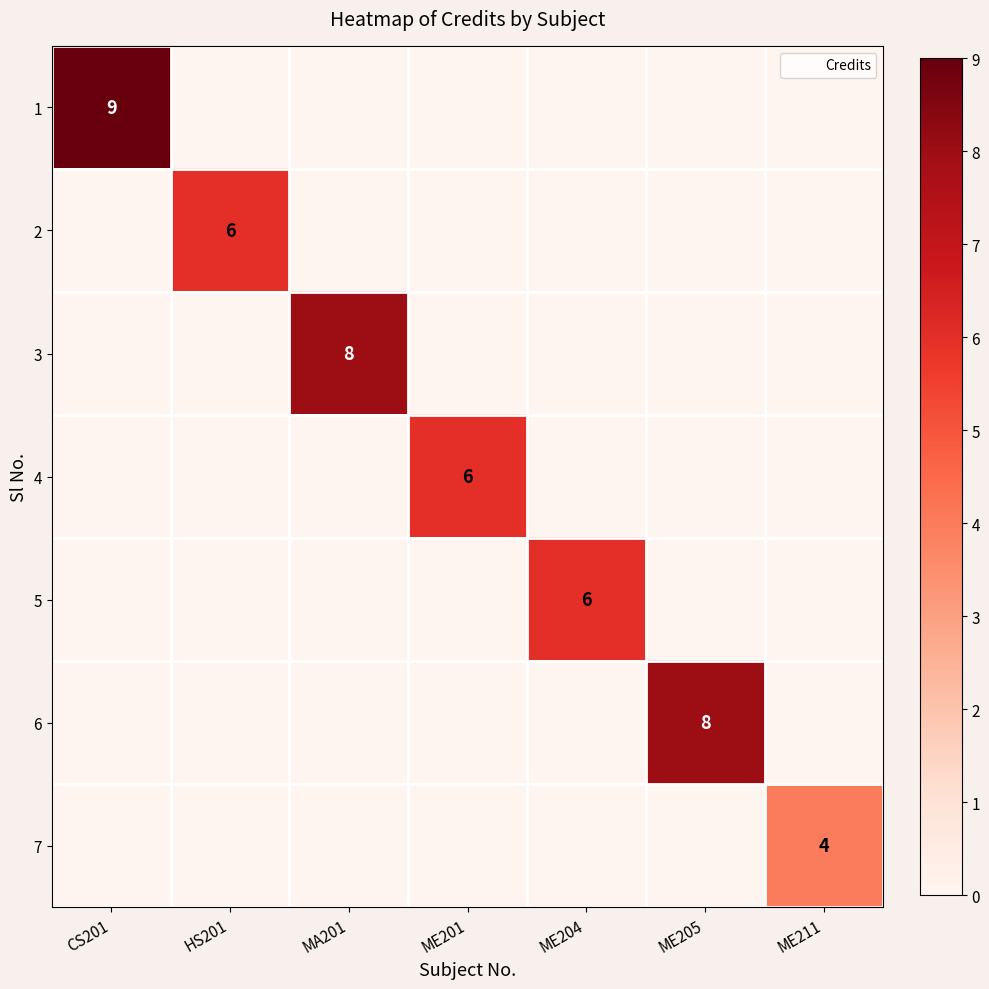

At which label is 4 closest to 3?

CS201